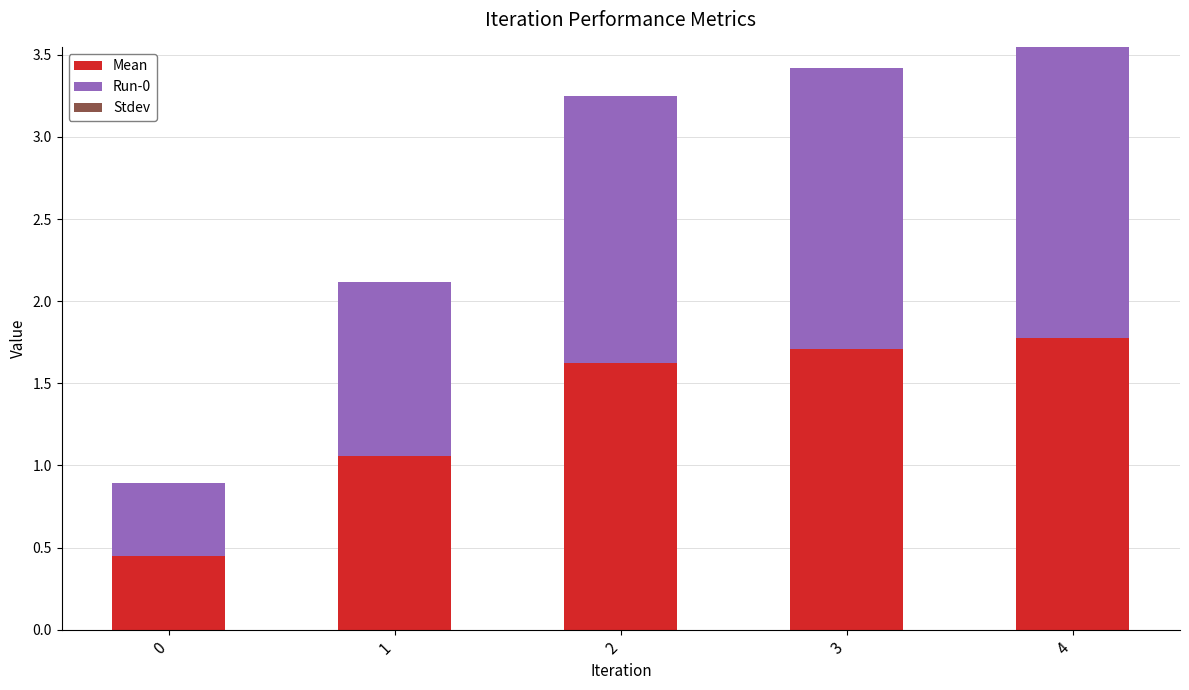

What is the difference between the Mean values at 4 and 0?

1.3